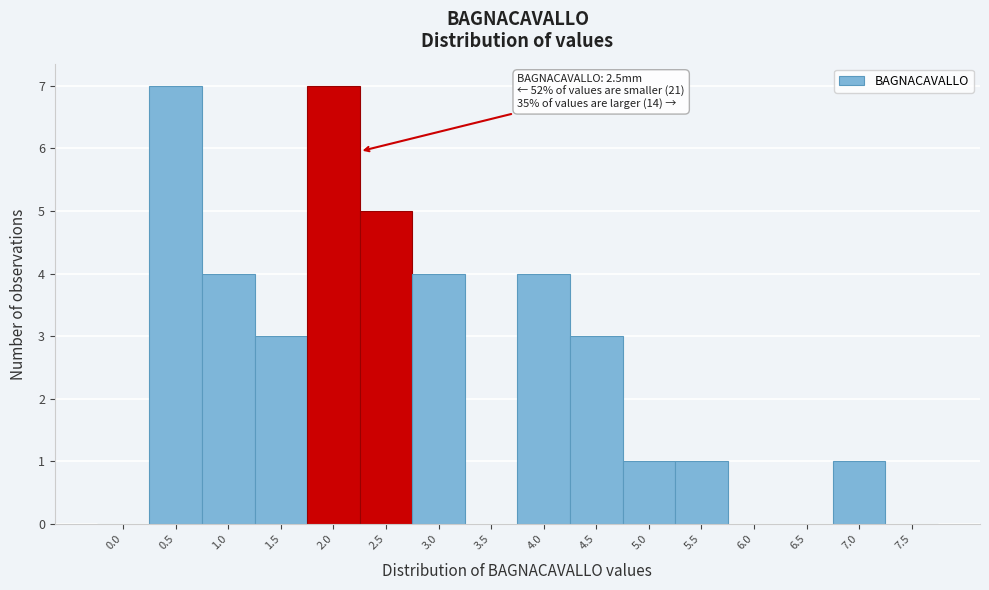

Reading left to right, extract all data points from this chart.

0.0=0	0.5=7	1.0=4	1.5=3	2.0=7	2.5=5	3.0=4	3.5=0	4.0=4	4.5=3	5.0=1	5.5=1	6.0=0	6.5=0	7.0=1	7.5=0